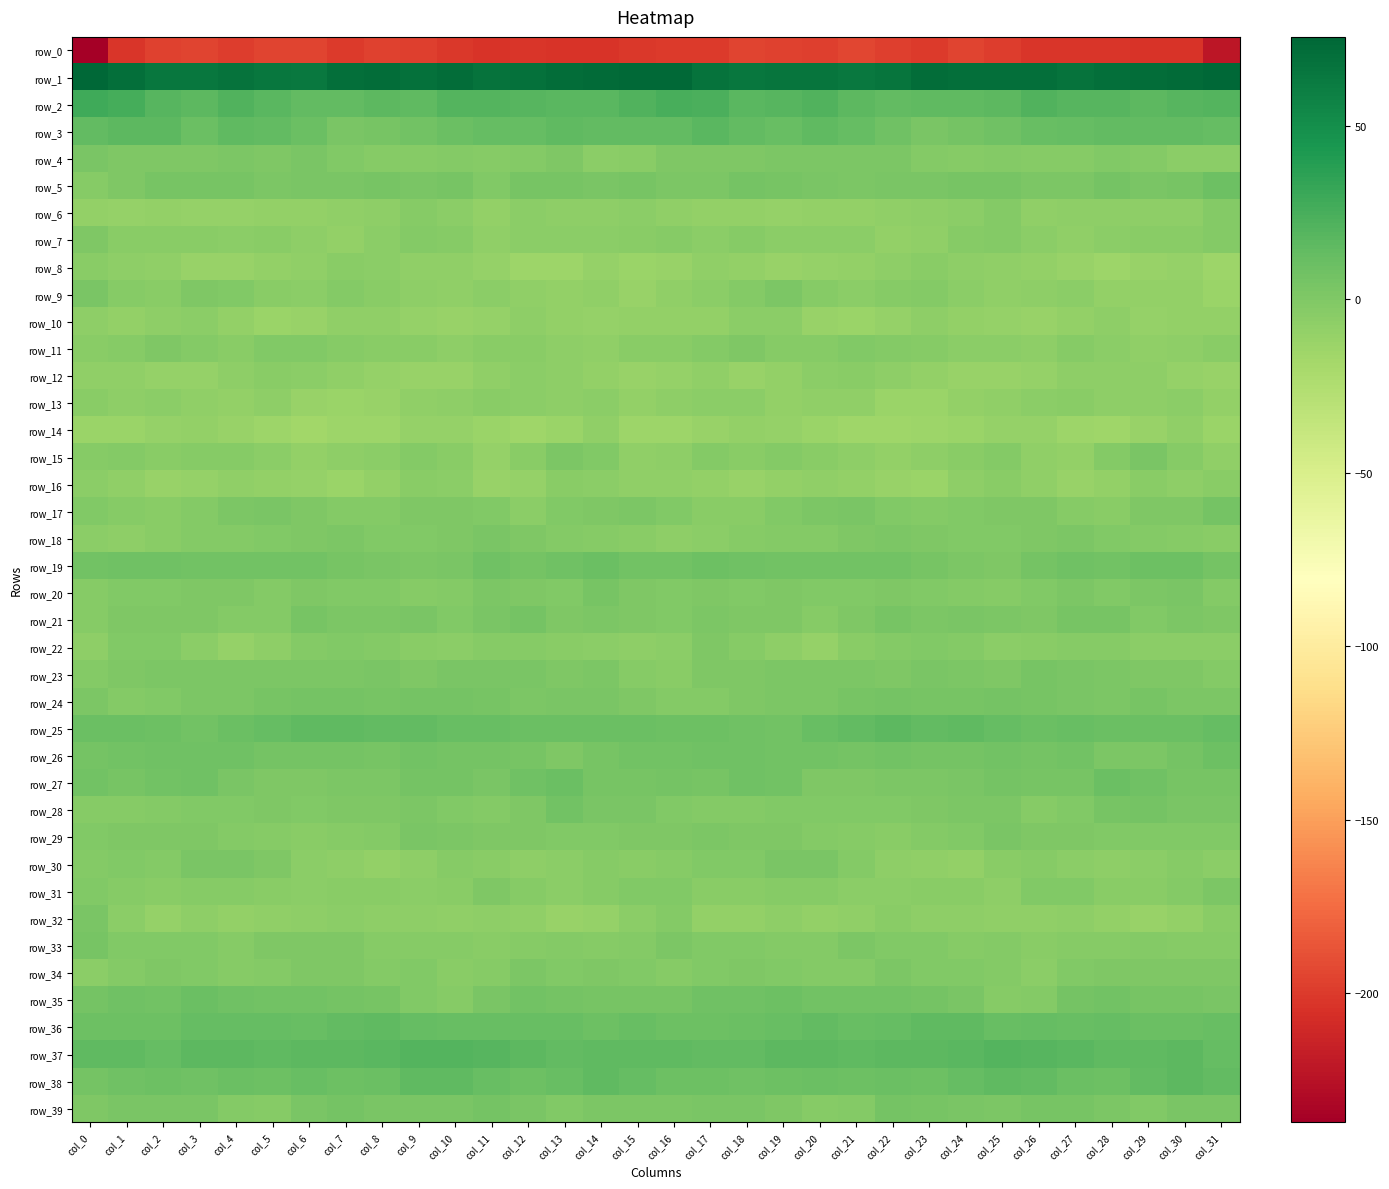

Reading left to right, transcribe all the data shown in this chart.

row_0: col_0=-237.3	col_1=-202.6	col_2=-196.3	col_3=-195.7	col_4=-198.4	col_5=-194.8	col_6=-195.5	col_7=-200.6	col_8=-196.1	col_9=-197.4	col_10=-201.3	col_11=-203.3	col_12=-202.2	col_13=-204.1	col_14=-203.5	col_15=-201.4	col_16=-200.1	col_17=-199.5	col_18=-194.7	col_19=-196.9	col_20=-197.6	col_21=-193.9	col_22=-198.0	col_23=-199.7	col_24=-195.4	col_25=-198.9	col_26=-202.7	col_27=-202.7	col_28=-202.8	col_29=-204.1	col_30=-203.3	col_31=-221.6
row_1: col_0=75.7	col_1=70.2	col_2=65.8	col_3=65.0	col_4=67.2	col_5=64.7	col_6=64.4	col_7=69.6	col_8=70.8	col_9=68.8	col_10=70.8	col_11=67.4	col_12=69.1	col_13=71.0	col_14=72.0	col_15=74.0	col_16=73.8	col_17=67.8	col_18=65.5	col_19=66.1	col_20=66.6	col_21=64.0	col_22=66.0	col_23=71.0	col_24=69.6	col_25=69.6	col_26=69.8	col_27=67.5	col_28=69.9	col_29=71.7	col_30=72.3	col_31=75.3
row_2: col_0=28.7	col_1=25.6	col_2=19.0	col_3=16.9	col_4=21.6	col_5=18.2	col_6=13.6	col_7=14.5	col_8=16.1	col_9=15.3	col_10=20.2	col_11=20.0	col_12=18.9	col_13=17.2	col_14=17.4	col_15=21.1	col_16=24.6	col_17=23.5	col_18=17.1	col_19=18.9	col_20=21.3	col_21=15.8	col_22=13.6	col_23=15.5	col_24=15.8	col_25=16.4	col_26=21.5	col_27=19.0	col_28=18.4	col_29=16.7	col_30=18.3	col_31=19.6
row_3: col_0=14.3	col_1=16.6	col_2=16.6	col_3=10.7	col_4=15.2	col_5=14.0	col_6=10.4	col_7=3.4	col_8=4.4	col_9=6.0	col_10=10.5	col_11=12.9	col_12=12.6	col_13=14.8	col_14=13.7	col_15=14.1	col_16=13.5	col_17=18.1	col_18=13.8	col_19=11.8	col_20=15.5	col_21=13.0	col_22=7.6	col_23=3.2	col_24=5.0	col_25=7.5	col_26=11.9	col_27=12.6	col_28=13.6	col_29=14.4	col_30=13.6	col_31=12.6
row_4: col_0=2.5	col_1=1.0	col_2=0.6	col_3=0.3	col_4=2.3	col_5=0.6	col_6=2.4	col_7=-1.0	col_8=-3.4	col_9=-3.5	col_10=-2.1	col_11=-3.7	col_12=-2.2	col_13=0.1	col_14=-5.2	col_15=-4.2	col_16=0.6	col_17=0.9	col_18=0.2	col_19=1.5	col_20=1.3	col_21=1.3	col_22=1.8	col_23=-2.3	col_24=-3.7	col_25=-2.5	col_26=-3.1	col_27=-3.3	col_28=-0.6	col_29=-1.9	col_30=-5.8	col_31=-5.3
row_5: col_0=-3.8	col_1=0.7	col_2=4.4	col_3=4.7	col_4=3.6	col_5=1.7	col_6=2.7	col_7=2.3	col_8=4.2	col_9=3.0	col_10=4.5	col_11=-0.6	col_12=4.5	col_13=4.0	col_14=2.9	col_15=4.7	col_16=1.6	col_17=2.1	col_18=5.2	col_19=4.5	col_20=2.4	col_21=1.9	col_22=2.3	col_23=3.5	col_24=3.7	col_25=4.1	col_26=2.1	col_27=1.1	col_28=5.1	col_29=3.0	col_30=4.2	col_31=8.9
row_6: col_0=-9.6	col_1=-10.0	col_2=-9.0	col_3=-10.3	col_4=-10.2	col_5=-8.8	col_6=-8.7	col_7=-7.6	col_8=-6.5	col_9=-2.8	col_10=-5.1	col_11=-9.0	col_12=-5.7	col_13=-7.0	col_14=-7.4	col_15=-5.7	col_16=-7.6	col_17=-9.7	col_18=-9.3	col_19=-10.6	col_20=-9.3	col_21=-9.0	col_22=-8.7	col_23=-7.0	col_24=-5.3	col_25=-2.1	col_26=-7.8	col_27=-7.3	col_28=-6.3	col_29=-7.1	col_30=-6.5	col_31=-2.5
row_7: col_0=0.1	col_1=-4.4	col_2=-4.1	col_3=-4.6	col_4=-6.2	col_5=-4.9	col_6=-6.9	col_7=-9.5	col_8=-5.2	col_9=-1.9	col_10=-3.7	col_11=-7.8	col_12=-6.2	col_13=-5.1	col_14=-5.5	col_15=-4.3	col_16=-2.6	col_17=-5.3	col_18=-3.5	col_19=-5.6	col_20=-5.7	col_21=-5.1	col_22=-8.8	col_23=-8.1	col_24=-3.8	col_25=-1.5	col_26=-5.7	col_27=-7.8	col_28=-5.9	col_29=-4.9	col_30=-4.9	col_31=-2.0
row_8: col_0=-4.4	col_1=-7.1	col_2=-8.5	col_3=-11.5	col_4=-11.2	col_5=-8.9	col_6=-8.3	col_7=-4.7	col_8=-5.7	col_9=-7.6	col_10=-8.3	col_11=-11.1	col_12=-13.6	col_13=-13.8	col_14=-10.1	col_15=-13.5	col_16=-12.0	col_17=-8.4	col_18=-9.1	col_19=-12.2	col_20=-10.1	col_21=-8.9	col_22=-7.2	col_23=-4.0	col_24=-6.8	col_25=-7.5	col_26=-9.6	col_27=-12.1	col_28=-14.6	col_29=-11.9	col_30=-10.6	col_31=-14.1
row_9: col_0=2.6	col_1=-3.5	col_2=-4.7	col_3=0.9	col_4=-1.3	col_5=-4.9	col_6=-5.1	col_7=-1.4	col_8=-4.3	col_9=-7.4	col_10=-7.5	col_11=-5.5	col_12=-7.7	col_13=-9.3	col_14=-8.4	col_15=-11.5	col_16=-7.6	col_17=-5.9	col_18=-2.3	col_19=1.3	col_20=-3.3	col_21=-5.7	col_22=-3.3	col_23=-1.8	col_24=-5.9	col_25=-7.9	col_26=-6.7	col_27=-5.9	col_28=-8.9	col_29=-8.7	col_30=-9.5	col_31=-13.5
row_10: col_0=-7.2	col_1=-9.4	col_2=-6.9	col_3=-5.3	col_4=-9.3	col_5=-13.5	col_6=-11.2	col_7=-7.9	col_8=-8.1	col_9=-10.3	col_10=-11.7	col_11=-11.0	col_12=-7.4	col_13=-9.4	col_14=-10.7	col_15=-9.0	col_16=-9.5	col_17=-9.3	col_18=-5.6	col_19=-6.2	col_20=-11.7	col_21=-13.2	col_22=-10.2	col_23=-7.0	col_24=-9.2	col_25=-10.7	col_26=-11.9	col_27=-9.6	col_28=-7.1	col_29=-11.0	col_30=-9.1	col_31=-8.8
row_11: col_0=-4.1	col_1=-3.5	col_2=0.2	col_3=-1.6	col_4=-4.3	col_5=-1.0	col_6=-1.1	col_7=-3.1	col_8=-5.0	col_9=-4.8	col_10=-6.5	col_11=-4.6	col_12=-4.4	col_13=-6.9	col_14=-7.9	col_15=-5.0	col_16=-4.7	col_17=-2.3	col_18=0.6	col_19=-3.8	col_20=-3.0	col_21=-0.7	col_22=-2.1	col_23=-3.4	col_24=-5.5	col_25=-5.3	col_26=-6.3	col_27=-3.6	col_28=-5.3	col_29=-7.7	col_30=-6.6	col_31=-4.0
row_12: col_0=-8.1	col_1=-8.2	col_2=-10.0	col_3=-10.6	col_4=-7.0	col_5=-4.6	col_6=-5.9	col_7=-8.2	col_8=-11.1	col_9=-11.7	col_10=-11.4	col_11=-8.3	col_12=-6.0	col_13=-7.0	col_14=-9.2	col_15=-11.2	col_16=-10.5	col_17=-8.0	col_18=-11.3	col_19=-9.3	col_20=-5.7	col_21=-4.9	col_22=-6.5	col_23=-9.6	col_24=-11.5	col_25=-12.1	col_26=-10.5	col_27=-6.5	col_28=-6.3	col_29=-7.4	col_30=-10.4	col_31=-11.2
row_13: col_0=-5.0	col_1=-6.4	col_2=-5.3	col_3=-8.5	col_4=-9.0	col_5=-7.1	col_6=-11.6	col_7=-13.5	col_8=-11.5	col_9=-7.9	col_10=-6.8	col_11=-4.3	col_12=-5.8	col_13=-7.2	col_14=-5.5	col_15=-8.9	col_16=-7.2	col_17=-5.8	col_18=-6.0	col_19=-9.6	col_20=-7.6	col_21=-8.5	col_22=-12.8	col_23=-13.3	col_24=-9.9	col_25=-7.6	col_26=-5.8	col_27=-4.2	col_28=-6.5	col_29=-6.7	col_30=-6.1	col_31=-9.4
row_14: col_0=-12.9	col_1=-13.2	col_2=-10.6	col_3=-9.5	col_4=-12.0	col_5=-13.9	col_6=-16.7	col_7=-14.3	col_8=-13.9	col_9=-10.3	col_10=-10.1	col_11=-13.0	col_12=-15.7	col_13=-13.1	col_14=-8.2	col_15=-13.8	col_16=-14.7	col_17=-12.3	col_18=-9.6	col_19=-10.3	col_20=-13.0	col_21=-15.1	col_22=-16.0	col_23=-14.4	col_24=-12.5	col_25=-10.0	col_26=-10.8	col_27=-14.7	col_28=-14.8	col_29=-11.2	col_30=-8.6	col_31=-12.6
row_15: col_0=-2.7	col_1=-1.6	col_2=-4.5	col_3=-3.4	col_4=-3.0	col_5=-5.4	col_6=-9.1	col_7=-7.1	col_8=-5.4	col_9=-2.5	col_10=-4.4	col_11=-10.4	col_12=-4.5	col_13=1.6	col_14=-0.1	col_15=-8.1	col_16=-6.4	col_17=-2.2	col_18=-4.9	col_19=-2.6	col_20=-4.0	col_21=-6.7	col_22=-9.0	col_23=-6.3	col_24=-4.7	col_25=-1.5	col_26=-8.1	col_27=-8.9	col_28=-2.0	col_29=2.3	col_30=-3.1	col_31=-8.0
row_16: col_0=-6.1	col_1=-8.0	col_2=-11.6	col_3=-10.8	col_4=-8.6	col_5=-9.1	col_6=-10.5	col_7=-12.8	col_8=-9.6	col_9=-4.9	col_10=-6.2	col_11=-11.4	col_12=-11.0	col_13=-4.6	col_14=-6.2	col_15=-7.9	col_16=-7.9	col_17=-9.4	col_18=-12.1	col_19=-9.6	col_20=-8.6	col_21=-9.4	col_22=-11.4	col_23=-12.5	col_24=-7.1	col_25=-4.7	col_26=-8.5	col_27=-12.2	col_28=-8.8	col_29=-3.9	col_30=-7.5	col_31=-5.0
row_17: col_0=-0.7	col_1=-2.9	col_2=-4.6	col_3=-2.5	col_4=1.1	col_5=2.3	col_6=0.5	col_7=-1.7	col_8=-1.4	col_9=0.9	col_10=0.4	col_11=-1.3	col_12=-5.3	col_13=-0.5	col_14=0.3	col_15=1.3	col_16=-1.0	col_17=-3.9	col_18=-4.4	col_19=-0.9	col_20=1.6	col_21=2.4	col_22=-0.8	col_23=-1.8	col_24=-0.4	col_25=1.0	col_26=0.0	col_27=-3.3	col_28=-4.0	col_29=0.2	col_30=1.0	col_31=5.3
row_18: col_0=-6.0	col_1=-6.5	col_2=-4.3	col_3=-2.3	col_4=-2.1	col_5=-1.0	col_6=1.1	col_7=1.3	col_8=-0.2	col_9=-0.4	col_10=-0.1	col_11=2.4	col_12=0.1	col_13=-1.6	col_14=-2.8	col_15=-4.8	col_16=-6.8	col_17=-5.9	col_18=-3.6	col_19=-2.0	col_20=-2.2	col_21=0.1	col_22=1.6	col_23=0.5	col_24=-0.5	col_25=-0.3	col_26=0.5	col_27=2.2	col_28=-0.8	col_29=-2.2	col_30=-3.1	col_31=-4.6
row_19: col_0=6.0	col_1=8.2	col_2=8.1	col_3=6.6	col_4=6.1	col_5=6.9	col_6=6.4	col_7=4.7	col_8=3.0	col_9=1.1	col_10=3.2	col_11=7.7	col_12=5.9	col_13=7.6	col_14=9.8	col_15=6.1	col_16=6.4	col_17=8.6	col_18=7.4	col_19=6.2	col_20=6.5	col_21=6.9	col_22=6.1	col_23=3.9	col_24=2.3	col_25=0.9	col_26=5.3	col_27=7.4	col_28=6.2	col_29=8.8	col_30=8.7	col_31=4.8
row_20: col_0=-2.8	col_1=-0.5	col_2=-0.8	col_3=-0.0	col_4=-0.1	col_5=-2.1	col_6=0.7	col_7=-0.9	col_8=-1.2	col_9=-3.6	col_10=-2.1	col_11=1.2	col_12=0.6	col_13=-0.4	col_14=3.7	col_15=-0.0	col_16=-0.9	col_17=0.1	col_18=-1.1	col_19=0.7	col_20=-1.1	col_21=-0.9	col_22=0.4	col_23=-1.1	col_24=-1.8	col_25=-3.8	col_26=-0.7	col_27=1.7	col_28=-0.3	col_29=1.2	col_30=3.0	col_31=-1.8
row_21: col_0=-3.8	col_1=0.5	col_2=0.5	col_3=0.8	col_4=-1.5	col_5=-2.0	col_6=3.8	col_7=2.2	col_8=2.2	col_9=2.9	col_10=-0.4	col_11=2.9	col_12=5.8	col_13=0.5	col_14=1.6	col_15=-0.0	col_16=-0.3	col_17=1.5	col_18=-0.0	col_19=1.0	col_20=-2.9	col_21=0.7	col_22=4.0	col_23=1.4	col_24=3.3	col_25=1.1	col_26=0.2	col_27=4.7	col_28=4.6	col_29=-0.2	col_30=2.0	col_31=0.7
row_22: col_0=-6.7	col_1=-0.6	col_2=-1.2	col_3=-5.7	col_4=-10.3	col_5=-6.8	col_6=-2.0	col_7=-1.1	col_8=-1.7	col_9=-3.9	col_10=-5.4	col_11=-3.5	col_12=-3.1	col_13=-4.6	col_14=-5.5	col_15=-6.9	col_16=-5.8	col_17=0.4	col_18=-3.2	col_19=-7.3	col_20=-10.0	col_21=-4.1	col_22=-1.7	col_23=-1.1	col_24=-2.2	col_25=-5.3	col_26=-4.6	col_27=-3.0	col_28=-3.6	col_29=-5.3	col_30=-5.0	col_31=-5.5
row_23: col_0=-2.4	col_1=0.0	col_2=1.2	col_3=1.8	col_4=2.0	col_5=1.4	col_6=1.3	col_7=1.5	col_8=3.0	col_9=0.0	col_10=3.1	col_11=2.8	col_12=2.3	col_13=0.8	col_14=1.3	col_15=-3.0	col_16=-4.3	col_17=0.8	col_18=1.0	col_19=2.2	col_20=1.8	col_21=1.5	col_22=0.8	col_23=2.7	col_24=1.9	col_25=0.6	col_26=3.6	col_27=2.3	col_28=2.0	col_29=0.9	col_30=1.0	col_31=-1.6
row_24: col_0=1.2	col_1=-1.7	col_2=-0.2	col_3=1.8	col_4=1.9	col_5=3.6	col_6=5.2	col_7=4.9	col_8=4.3	col_9=4.9	col_10=5.1	col_11=4.0	col_12=1.7	col_13=3.1	col_14=2.5	col_15=0.2	col_16=-1.7	col_17=-1.9	col_18=0.7	col_19=1.9	col_20=2.2	col_21=4.4	col_22=5.3	col_23=4.4	col_24=4.7	col_25=5.2	col_26=4.6	col_27=2.8	col_28=1.9	col_29=3.6	col_30=1.6	col_31=1.4
row_25: col_0=10.4	col_1=10.0	col_2=8.9	col_3=6.7	col_4=10.1	col_5=12.8	col_6=15.3	col_7=15.6	col_8=14.4	col_9=13.7	col_10=11.0	col_11=11.1	col_12=10.4	col_13=10.0	col_14=10.1	col_15=10.3	col_16=9.5	col_17=9.0	col_18=8.2	col_19=7.2	col_20=11.5	col_21=13.6	col_22=16.2	col_23=14.4	col_24=14.8	col_25=12.6	col_26=10.8	col_27=11.0	col_28=10.0	col_29=10.1	col_30=10.2	col_31=12.3
row_26: col_0=5.5	col_1=7.1	col_2=8.3	col_3=7.3	col_4=7.3	col_5=5.8	col_6=5.7	col_7=5.6	col_8=4.7	col_9=6.0	col_10=5.8	col_11=5.9	col_12=4.3	col_13=0.9	col_14=4.6	col_15=6.2	col_16=6.6	col_17=7.3	col_18=8.3	col_19=6.9	col_20=7.2	col_21=5.3	col_22=6.2	col_23=4.9	col_24=5.2	col_25=6.2	col_26=5.4	col_27=6.1	col_28=2.3	col_29=1.8	col_30=5.7	col_31=8.4
row_27: col_0=6.5	col_1=3.6	col_2=6.4	col_3=8.2	col_4=2.7	col_5=0.4	col_6=0.6	col_7=1.9	col_8=1.4	col_9=4.8	col_10=5.6	col_11=3.1	col_12=7.9	col_13=9.8	col_14=4.6	col_15=4.1	col_16=4.8	col_17=4.1	col_18=7.5	col_19=6.8	col_20=1.0	col_21=0.5	col_22=1.3	col_23=1.3	col_24=2.7	col_25=5.7	col_26=4.2	col_27=4.3	col_28=10.2	col_29=7.4	col_30=4.1	col_31=3.8
row_28: col_0=-3.8	col_1=-3.6	col_2=-1.8	col_3=-1.2	col_4=-0.6	col_5=-0.1	col_6=-1.0	col_7=-0.0	col_8=0.4	col_9=2.2	col_10=-1.3	col_11=-2.5	col_12=0.9	col_13=6.3	col_14=2.8	col_15=2.6	col_16=-1.1	col_17=-2.4	col_18=-1.9	col_19=-0.4	col_20=-0.6	col_21=-0.3	col_22=-0.9	col_23=0.1	col_24=1.1	col_25=1.6	col_26=-2.7	col_27=-1.3	col_28=3.6	col_29=5.4	col_30=2.3	col_31=2.8
row_29: col_0=-0.8	col_1=0.8	col_2=0.2	col_3=0.7	col_4=-1.9	col_5=-2.9	col_6=-4.7	col_7=-2.7	col_8=-1.5	col_9=2.7	col_10=1.2	col_11=0.3	col_12=0.1	col_13=-1.2	col_14=-0.5	col_15=0.6	col_16=0.0	col_17=1.2	col_18=0.2	col_19=0.1	col_20=-2.4	col_21=-3.6	col_22=-4.5	col_23=-2.2	col_24=-0.2	col_25=3.0	col_26=0.4	col_27=0.9	col_28=-0.7	col_29=-1.0	col_30=-0.2	col_31=-0.6
row_30: col_0=-1.6	col_1=-1.1	col_2=-1.4	col_3=2.4	col_4=3.0	col_5=0.8	col_6=-5.9	col_7=-7.3	col_8=-9.0	col_9=-6.3	col_10=-3.6	col_11=-4.8	col_12=-6.3	col_13=-6.2	col_14=-3.2	col_15=-4.3	col_16=-2.8	col_17=-0.9	col_18=-0.4	col_19=2.9	col_20=2.7	col_21=-1.5	col_22=-7.5	col_23=-7.5	col_24=-8.7	col_25=-5.0	col_26=-3.6	col_27=-5.5	col_28=-6.7	col_29=-5.2	col_30=-3.3	col_31=-6.1
row_31: col_0=-1.1	col_1=-3.4	col_2=-4.5	col_3=-3.5	col_4=-2.7	col_5=-4.8	col_6=-6.2	col_7=-4.1	col_8=-4.0	col_9=-5.6	col_10=-4.1	col_11=0.5	col_12=-2.9	col_13=-5.1	col_14=-3.2	col_15=-0.4	col_16=-1.0	col_17=-3.9	col_18=-4.2	col_19=-3.2	col_20=-3.1	col_21=-5.9	col_22=-5.1	col_23=-4.4	col_24=-4.1	col_25=-6.4	col_26=-1.3	col_27=-0.6	col_28=-4.2	col_29=-4.8	col_30=-2.5	col_31=1.8
row_32: col_0=3.4	col_1=-5.4	col_2=-10.8	col_3=-7.2	col_4=-8.9	col_5=-8.5	col_6=-6.3	col_7=-5.3	col_8=-6.5	col_9=-7.1	col_10=-8.5	col_11=-6.8	col_12=-8.1	col_13=-11.4	col_14=-10.2	col_15=-5.7	col_16=-1.8	col_17=-8.7	col_18=-9.7	col_19=-7.4	col_20=-9.5	col_21=-7.7	col_22=-4.9	col_23=-6.3	col_24=-6.6	col_25=-7.7	col_26=-8.0	col_27=-6.9	col_28=-9.4	col_29=-11.7	col_30=-8.8	col_31=-4.0
row_33: col_0=3.6	col_1=-0.3	col_2=-1.1	col_3=-1.2	col_4=-3.4	col_5=1.1	col_6=-0.0	col_7=-0.1	col_8=-3.1	col_9=-2.7	col_10=-3.5	col_11=-4.3	col_12=-3.0	col_13=-2.6	col_14=-2.8	col_15=-2.2	col_16=1.3	col_17=-0.9	col_18=-0.9	col_19=-2.5	col_20=-2.0	col_21=1.4	col_22=-0.3	col_23=-0.8	col_24=-3.7	col_25=-2.5	col_26=-4.3	col_27=-3.5	col_28=-3.0	col_29=-2.2	col_30=-3.5	col_31=-3.5
row_34: col_0=-6.2	col_1=-2.3	col_2=0.6	col_3=-0.2	col_4=-2.6	col_5=-2.0	col_6=0.7	col_7=1.0	col_8=-1.8	col_9=-0.9	col_10=-4.9	col_11=-2.7	col_12=1.3	col_13=-0.3	col_14=0.5	col_15=-0.2	col_16=-2.6	col_17=-0.5	col_18=0.3	col_19=-1.2	col_20=-2.2	col_21=-1.5	col_22=1.8	col_23=-0.8	col_24=-1.2	col_25=-2.4	col_26=-5.0	col_27=-0.4	col_28=0.8	col_29=-0.1	col_30=0.6	col_31=0.2
row_35: col_0=5.9	col_1=7.6	col_2=6.7	col_3=10.1	col_4=7.3	col_5=7.1	col_6=6.7	col_7=5.5	col_8=4.6	col_9=-0.5	col_10=-3.3	col_11=3.2	col_12=6.8	col_13=5.3	col_14=3.5	col_15=4.2	col_16=4.3	col_17=7.3	col_18=7.5	col_19=9.5	col_20=7.2	col_21=7.0	col_22=6.2	col_23=5.2	col_24=3.4	col_25=-2.7	col_26=-1.5	col_27=5.9	col_28=6.2	col_29=4.1	col_30=4.0	col_31=3.2
row_36: col_0=9.5	col_1=9.2	col_2=9.3	col_3=12.1	col_4=12.6	col_5=12.8	col_6=11.8	col_7=14.3	col_8=15.6	col_9=12.7	col_10=12.0	col_11=11.9	col_12=12.1	col_13=11.2	col_14=9.6	col_15=12.0	col_16=8.6	col_17=9.1	col_18=10.3	col_19=12.1	col_20=13.3	col_21=12.0	col_22=12.3	col_23=15.5	col_24=14.8	col_25=11.5	col_26=12.1	col_27=12.1	col_28=12.2	col_29=10.0	col_30=10.4	col_31=11.4
row_37: col_0=15.0	col_1=14.6	col_2=13.2	col_3=15.9	col_4=16.7	col_5=15.2	col_6=16.3	col_7=16.3	col_8=17.1	col_9=19.8	col_10=20.2	col_11=18.3	col_12=15.8	col_13=14.0	col_14=15.5	col_15=15.6	col_16=15.3	col_17=14.1	col_18=13.7	col_19=16.5	col_20=16.0	col_21=15.5	col_22=16.4	col_23=16.3	col_24=18.0	col_25=20.2	col_26=19.2	col_27=17.8	col_28=14.7	col_29=14.6	col_30=15.9	col_31=12.8
row_38: col_0=5.5	col_1=8.2	col_2=8.5	col_3=8.4	col_4=10.5	col_5=8.8	col_6=11.1	col_7=9.2	col_8=10.4	col_9=14.7	col_10=14.7	col_11=11.3	col_12=9.1	col_13=11.5	col_14=15.2	col_15=13.1	col_16=8.7	col_17=9.1	col_18=7.7	col_19=9.2	col_20=9.9	col_21=9.5	col_22=10.9	col_23=8.4	col_24=12.3	col_25=15.1	col_26=13.7	col_27=9.9	col_28=9.3	col_29=13.4	col_30=15.8	col_31=14.0
row_39: col_0=0.1	col_1=2.9	col_2=3.3	col_3=2.7	col_4=-2.0	col_5=-3.5	col_6=2.7	col_7=4.8	col_8=3.2	col_9=2.7	col_10=2.8	col_11=5.3	col_12=3.0	col_13=-0.6	col_14=1.5	col_15=2.1	col_16=1.6	col_17=3.3	col_18=3.2	col_19=1.1	col_20=-3.3	col_21=-1.9	col_22=4.8	col_23=3.6	col_24=3.5	col_25=1.9	col_26=4.4	col_27=4.7	col_28=1.3	col_29=-0.4	col_30=2.8	col_31=2.9